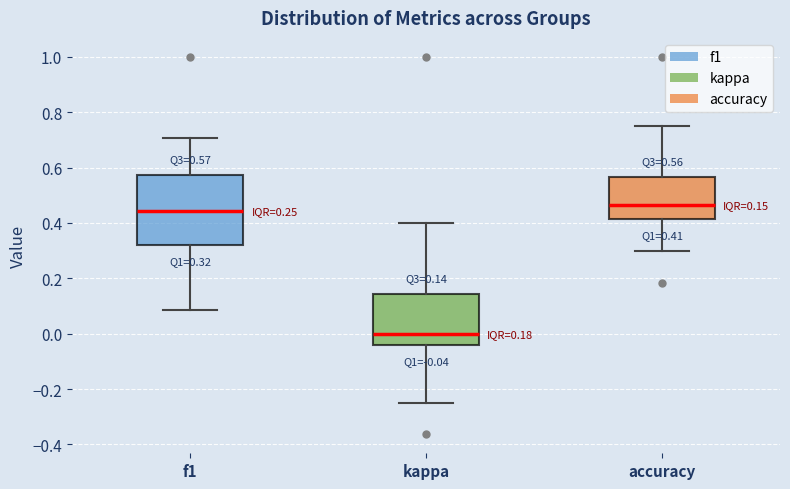

Which box's median line is the highest?

accuracy